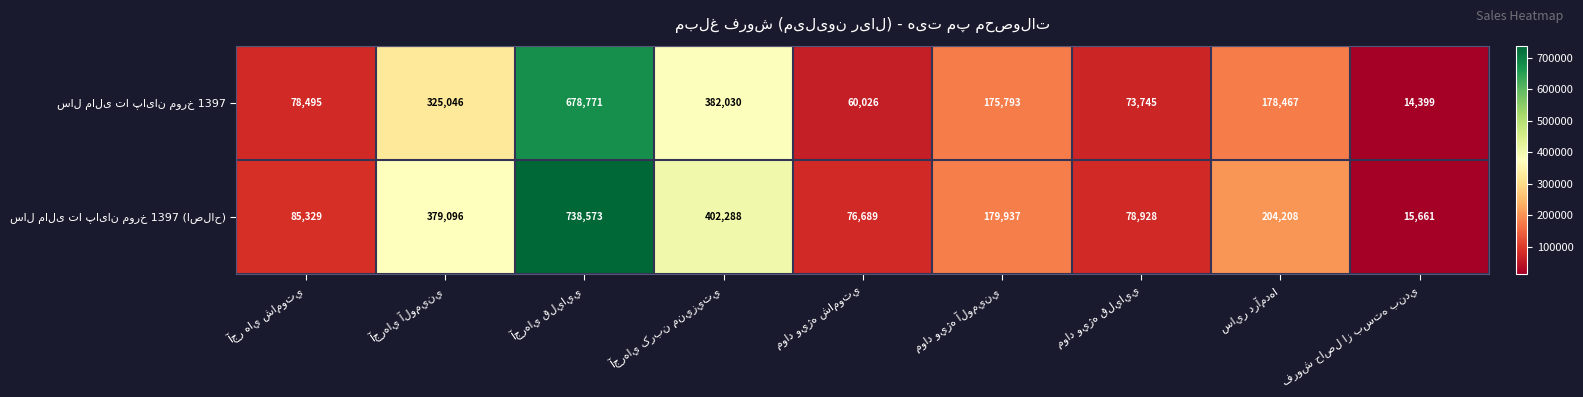

At how many categories does at least one series exceed 101959?

5